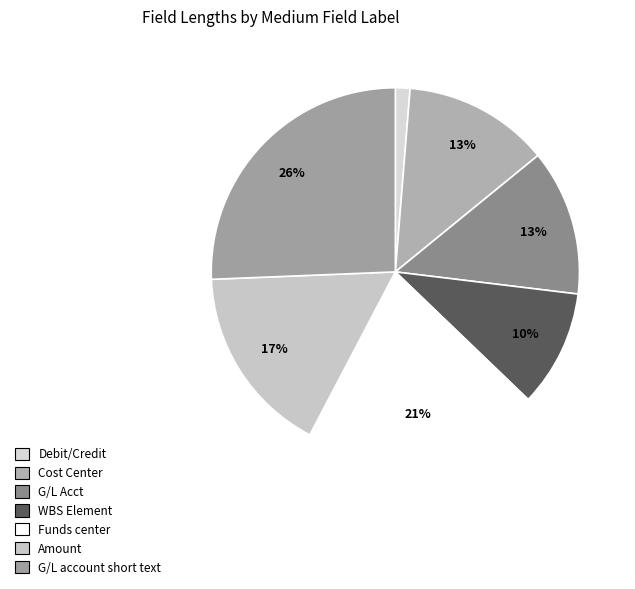

Combined, what portion of the pie is Cost Center and G/L account short text?

38.5%